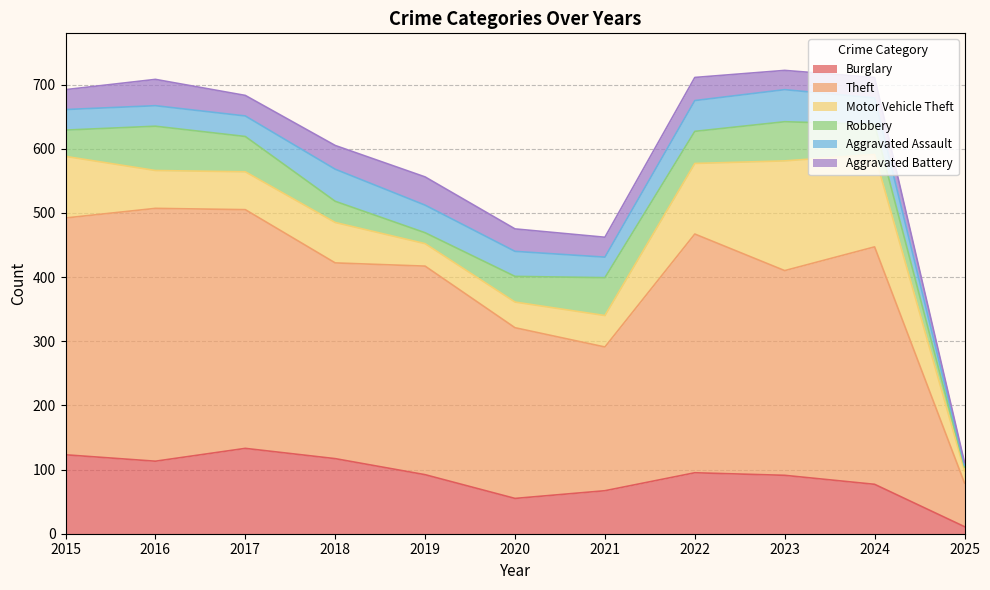

True or false: Motor Vehicle Theft has a value of 110 at 2022.

True